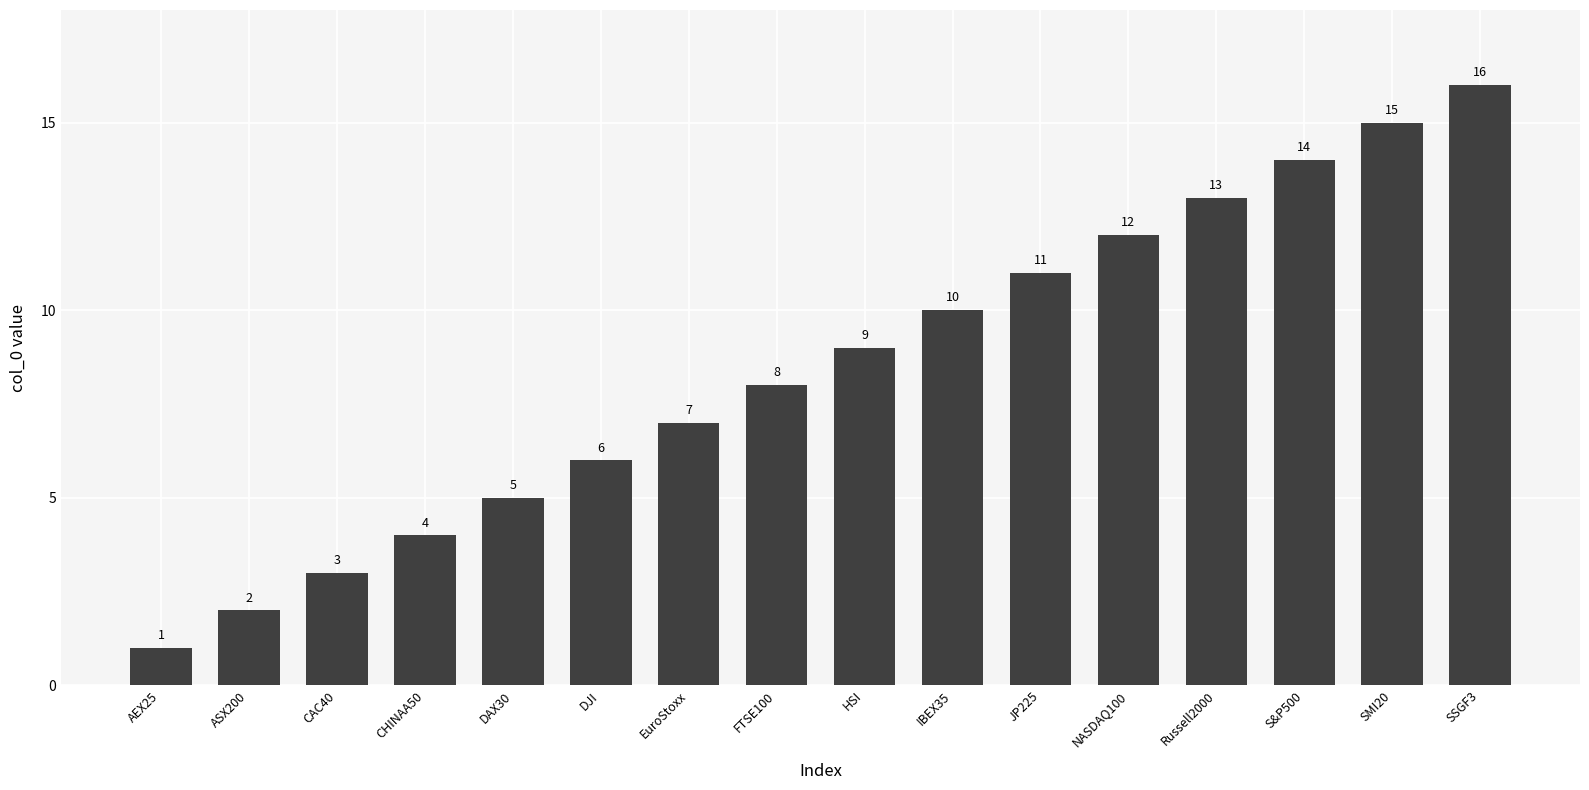

What is the label of the 3rd bar from the left?

CAC40